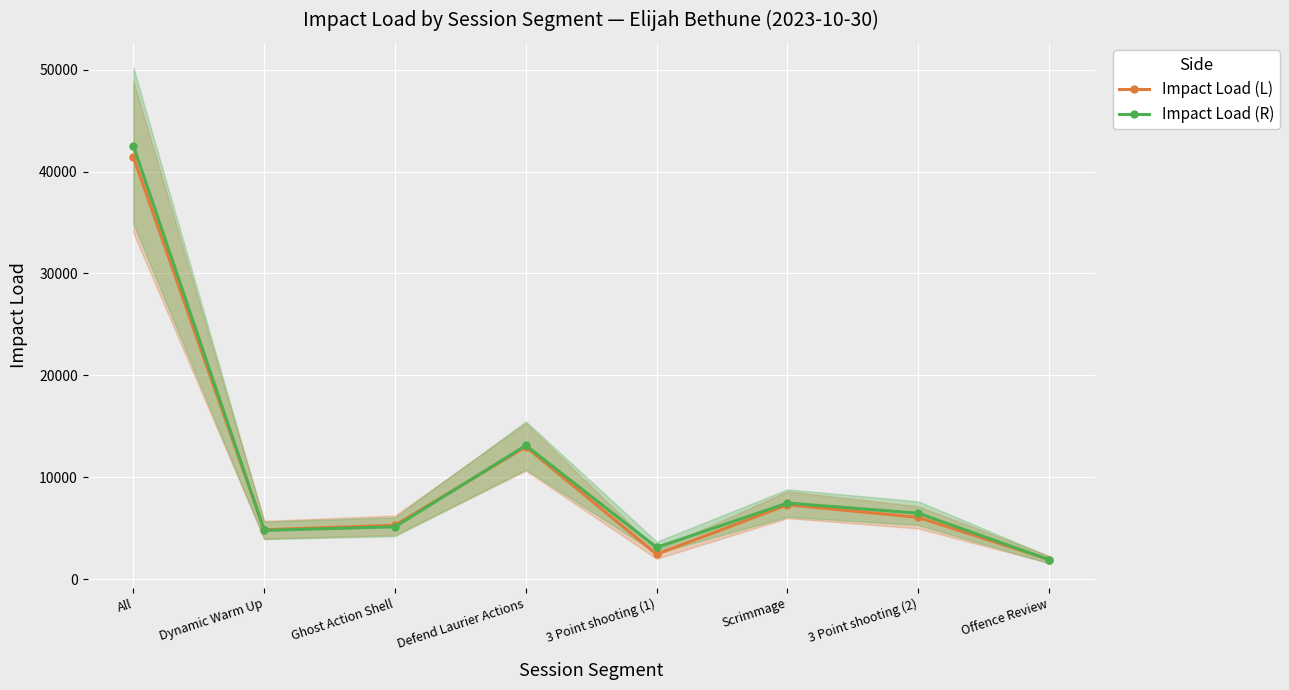

After their last crossing, which series has the higher values: Impact Load (R) or Impact Load (L)?

Impact Load (L)